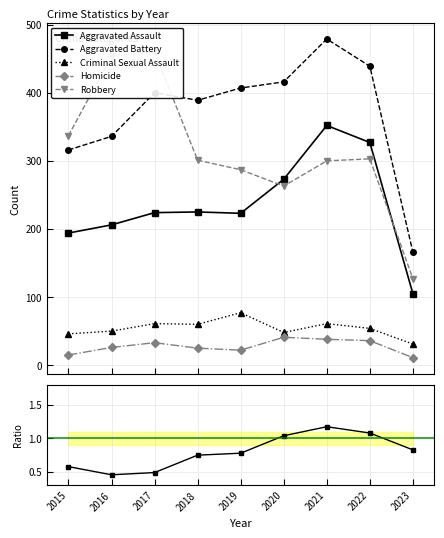

What is the value of the Robbery point at the 5th from the left?

287.0